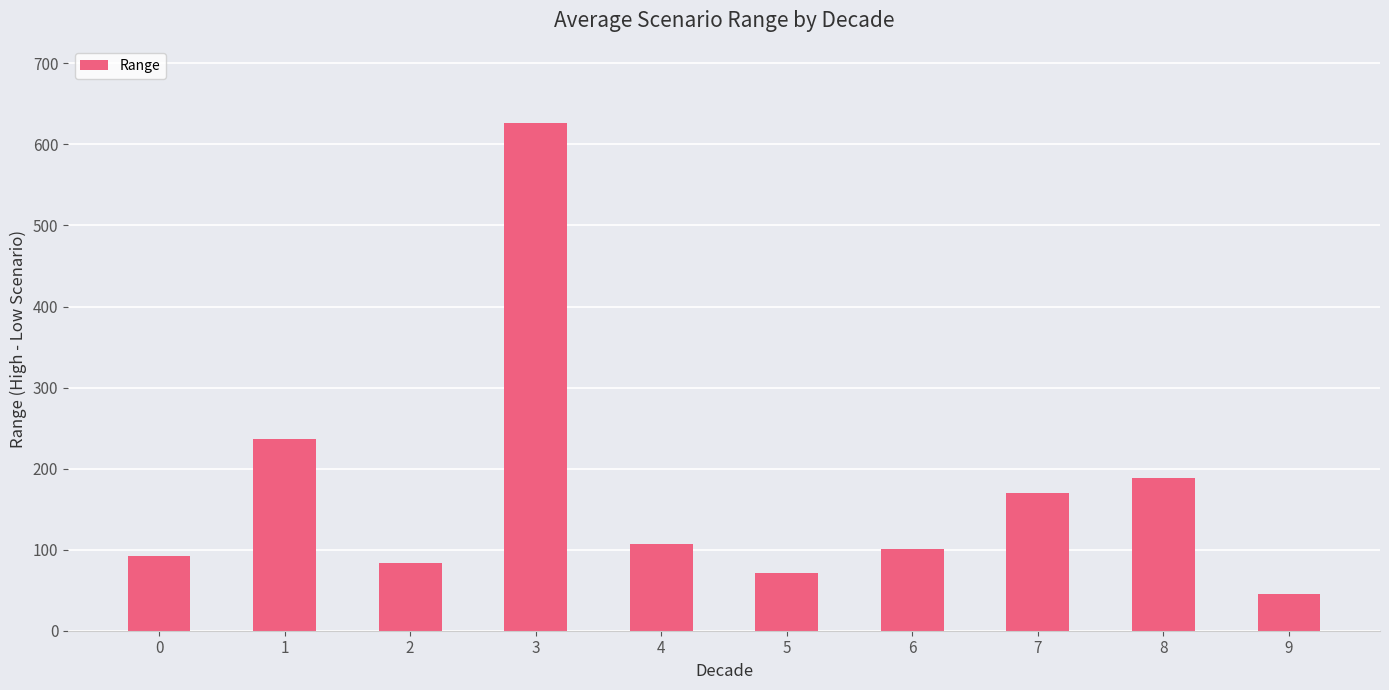

Between 0 and 1, which is larger?

1